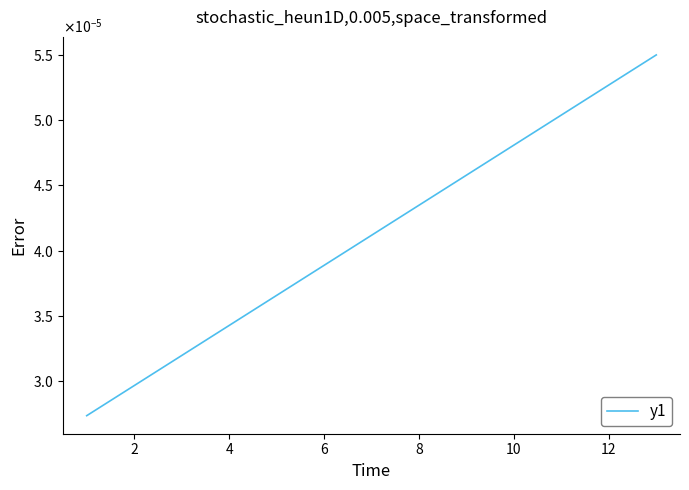

Is this an area chart (filled region under the line)?

No